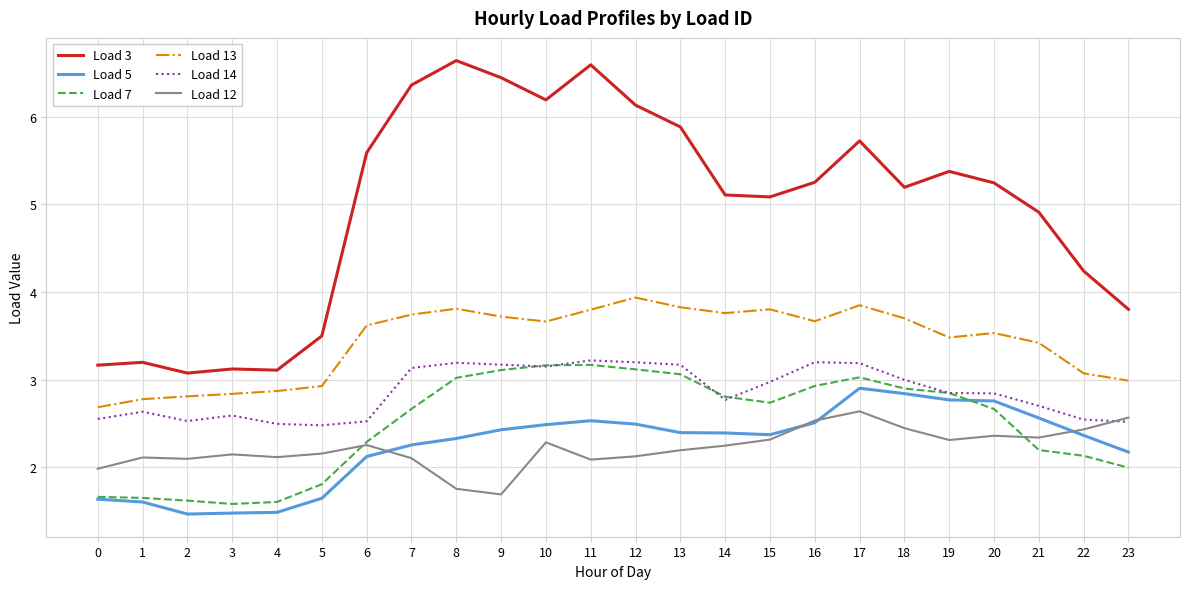

Is it true that Load 5 equals 0.8 at 7?

False